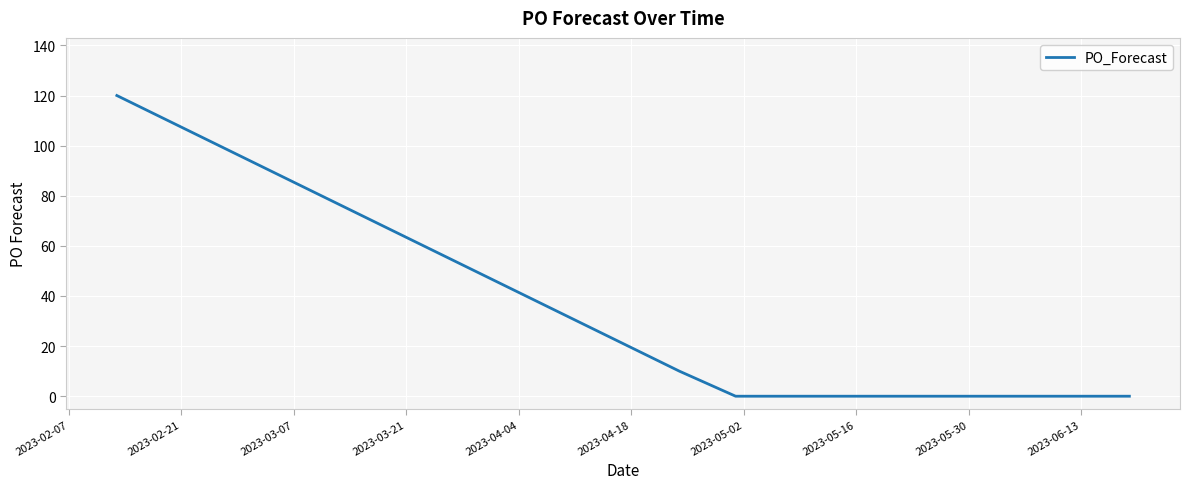

What is the maximum value shown in the chart?

120